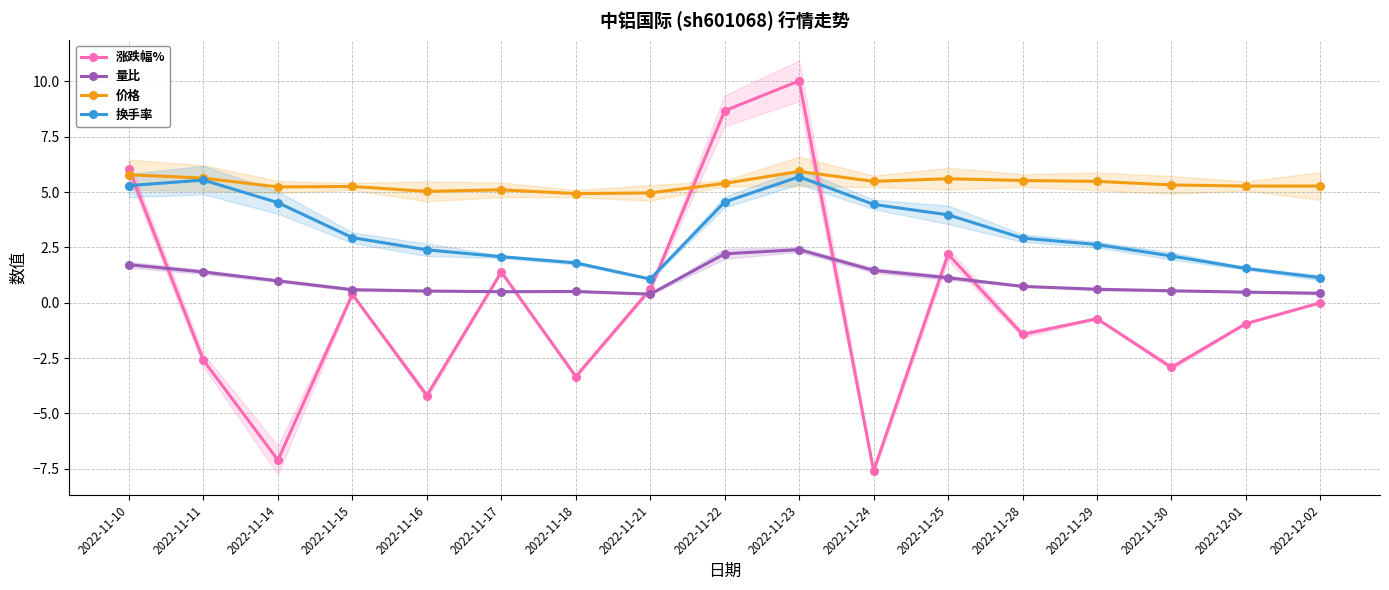

Is it true that 价格 equals 8.3 at 2022-11-21?

False